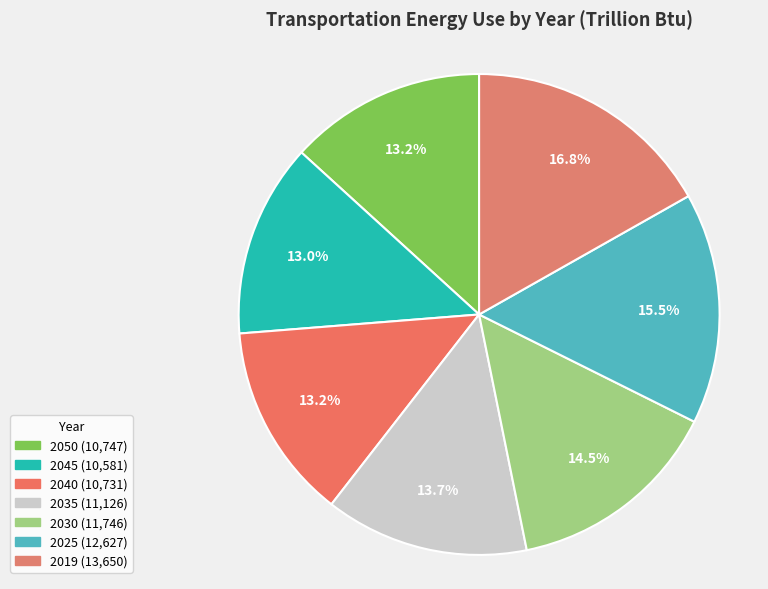

To the nearest percent, what portion does 2030 represent?

14%